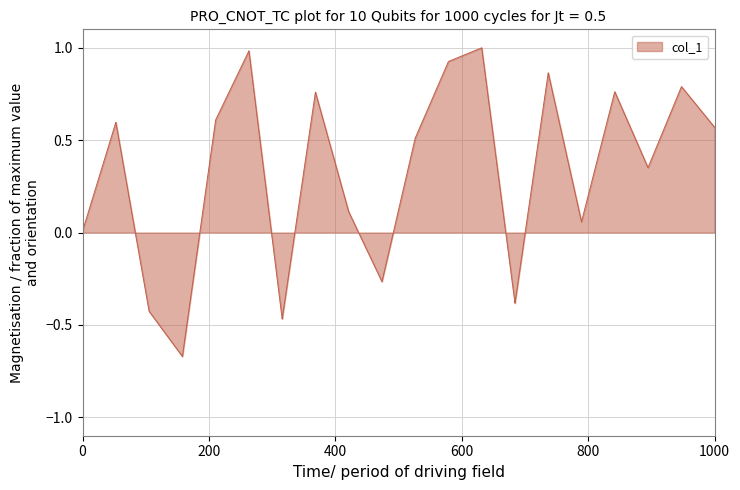

What is the maximum value shown in the chart?

1.0